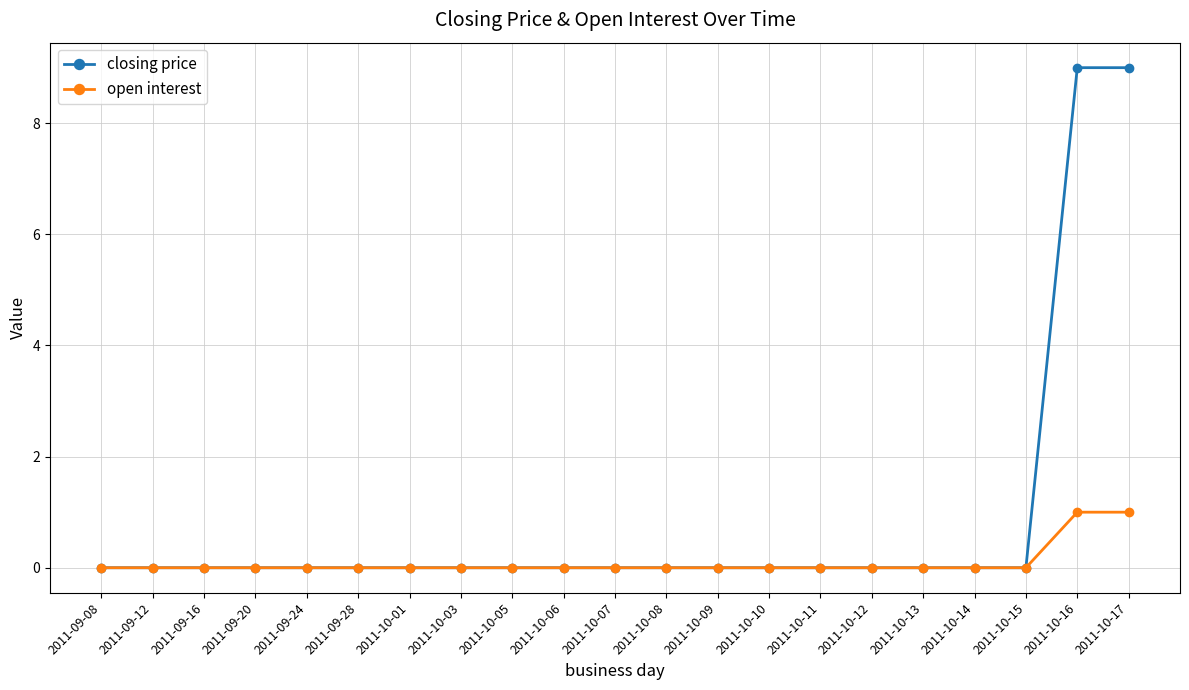

Is it true that closing price equals -4 at 2011-10-12?

False